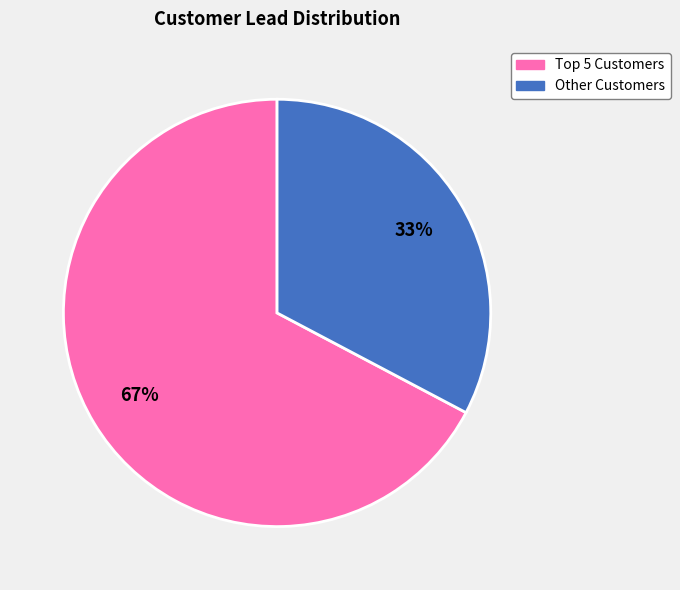

Is there a majority slice in this chart?

Yes